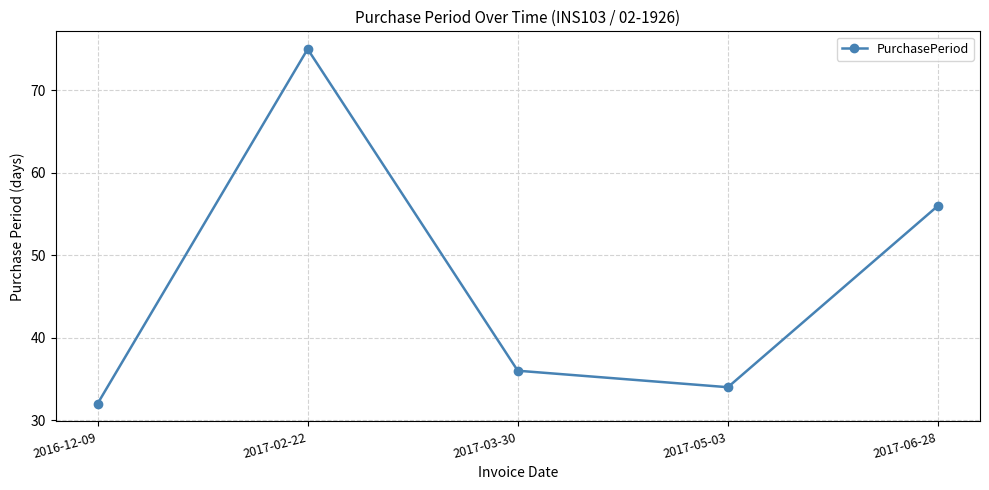

What is the approximate value at 2017-06-28, to the nearest 10?

60